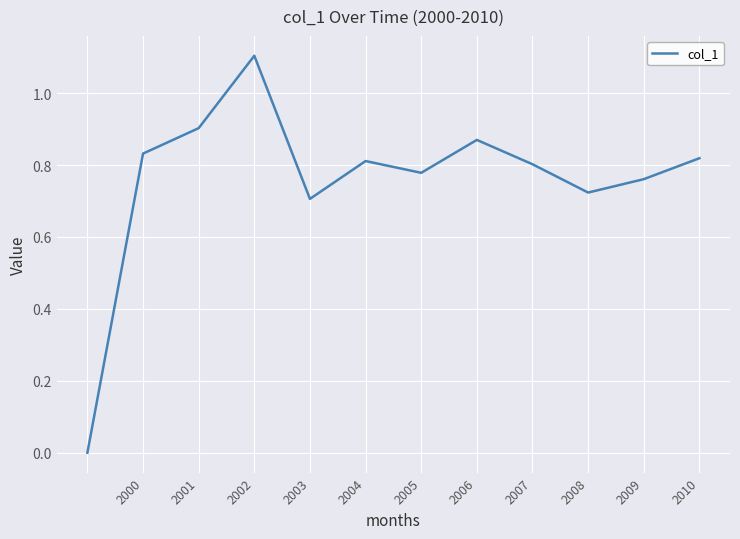

What is the maximum value shown in the chart?

1.1